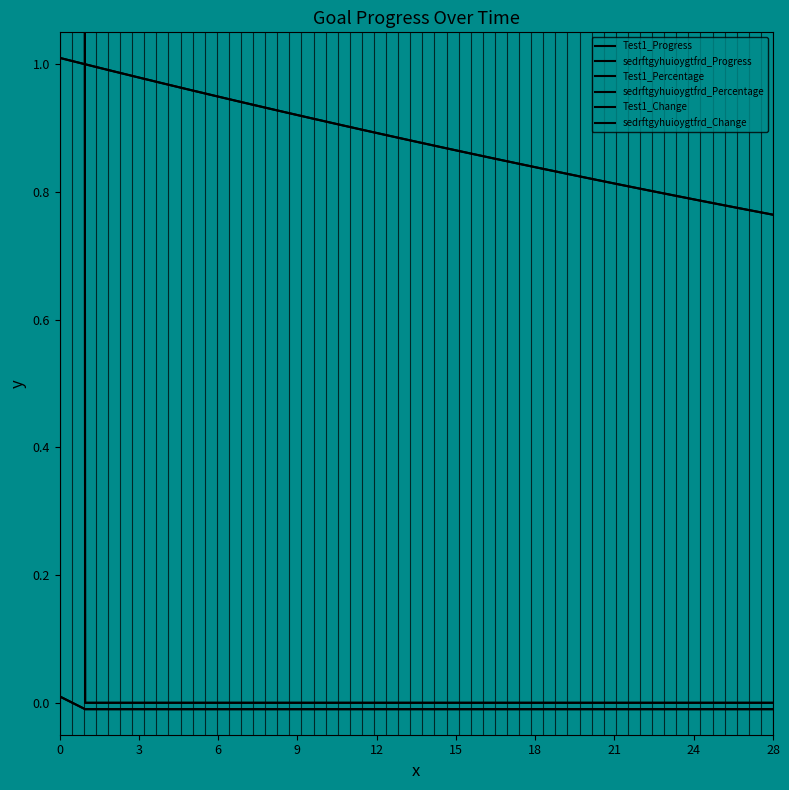

What is the label of the 26th point from the left?

25